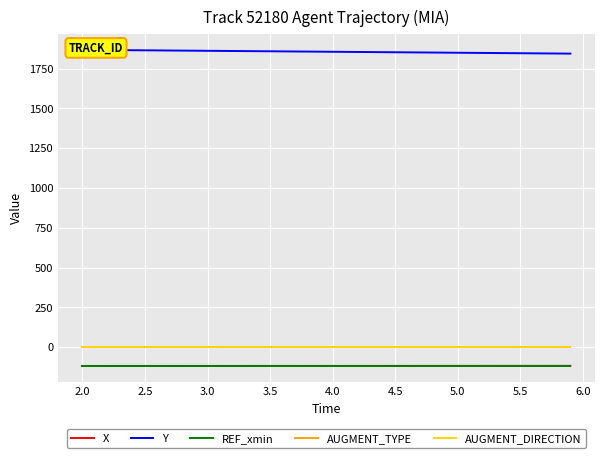

The value of Y at 3.0 is 2765.0. True or false?

False